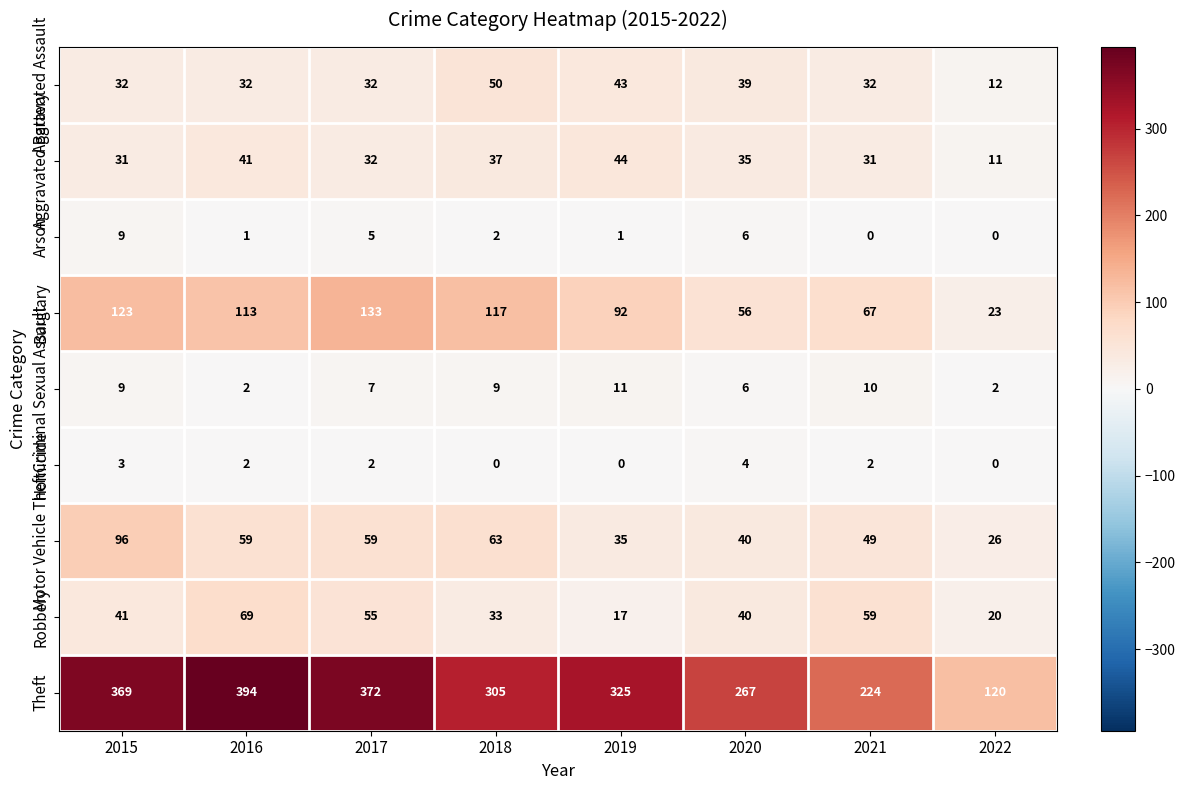

Which series has the largest range (max minus min)?

Theft